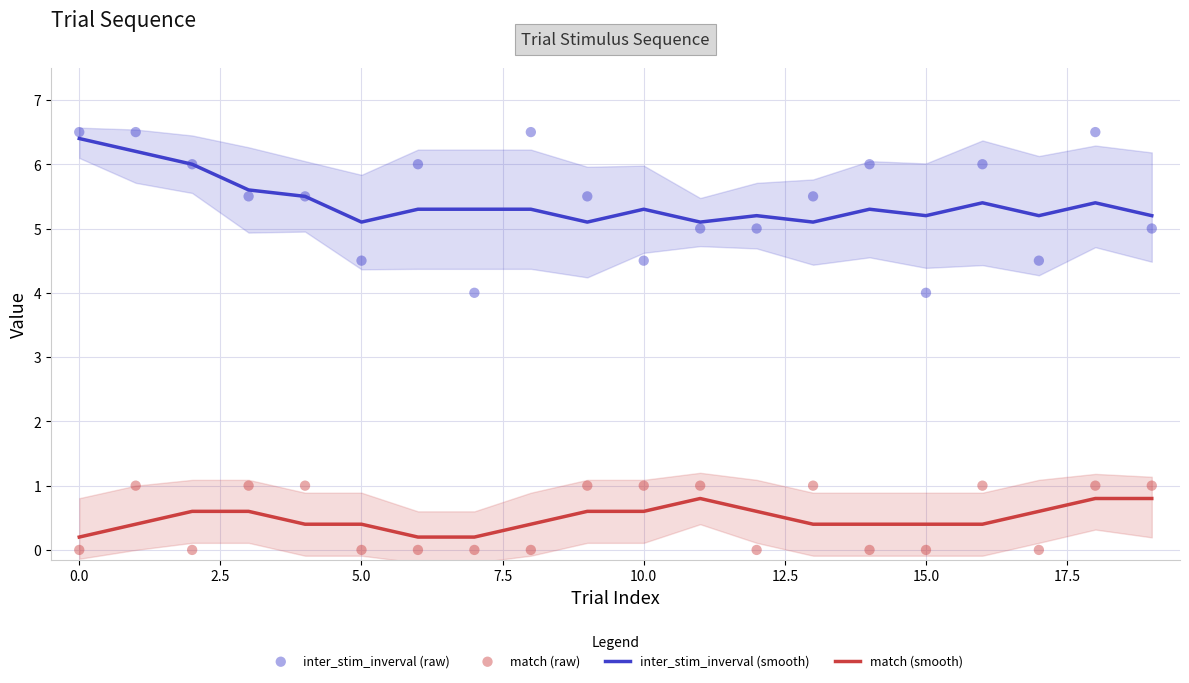

True or false: inter_stim_inverval (smooth) and match (smooth) cross at least once.

False